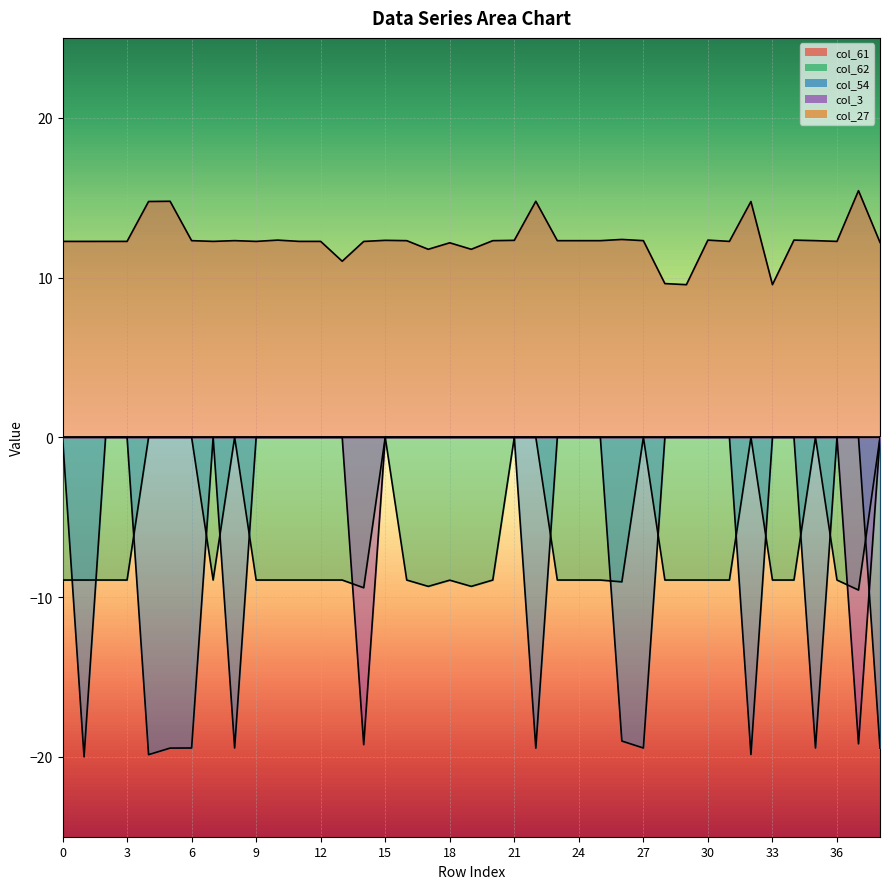

The col_3 series shows 10.0 at 35. True or false?

False